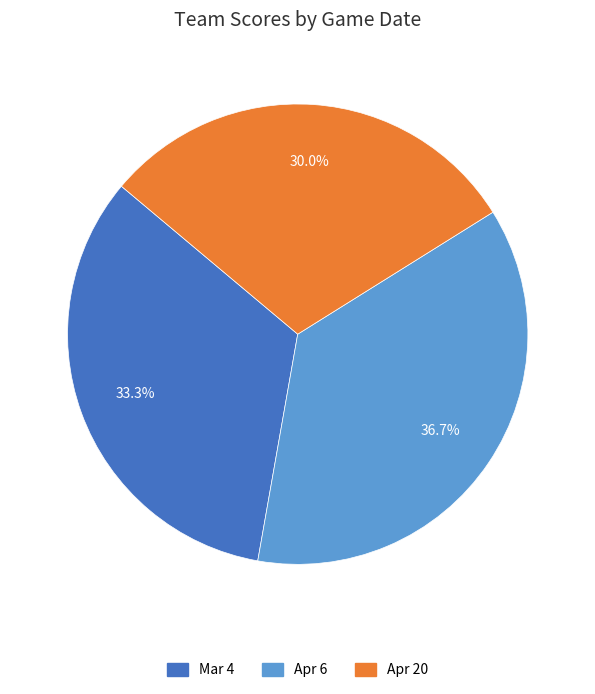

What is the total percentage of Apr 6 and Apr 20?

66.7%